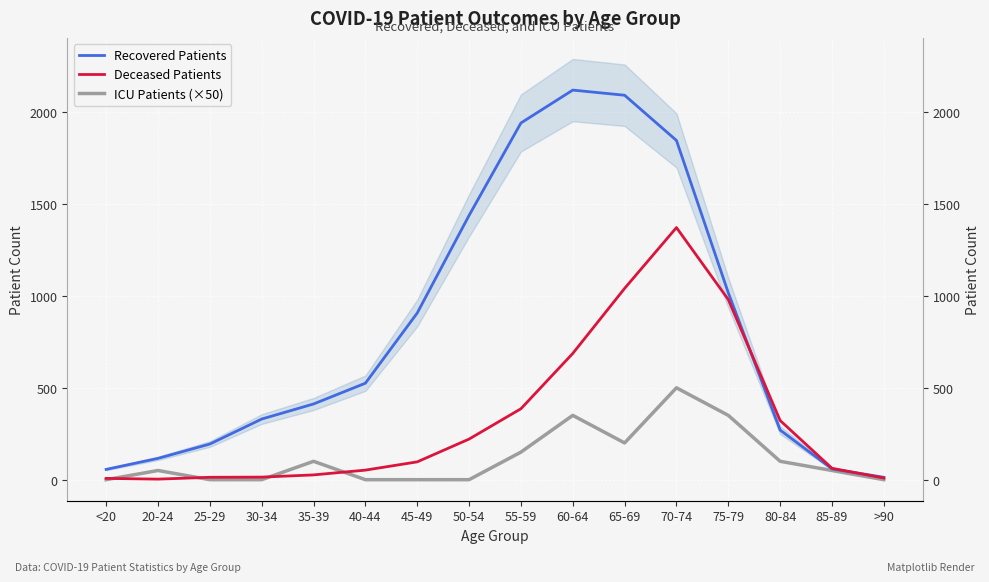

What position from the right is 70-74?

5